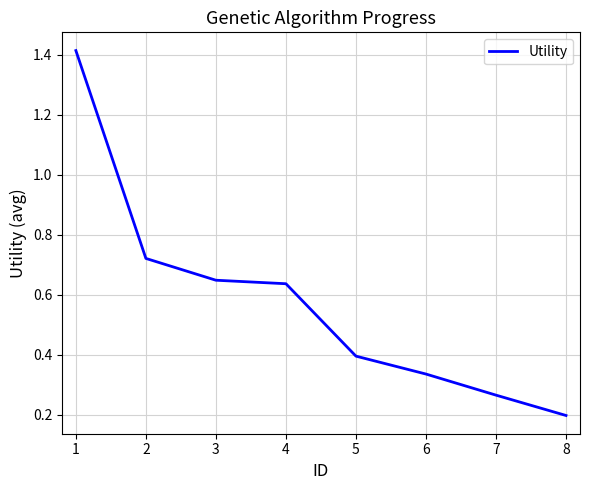

What is the sum of all values?

4.6